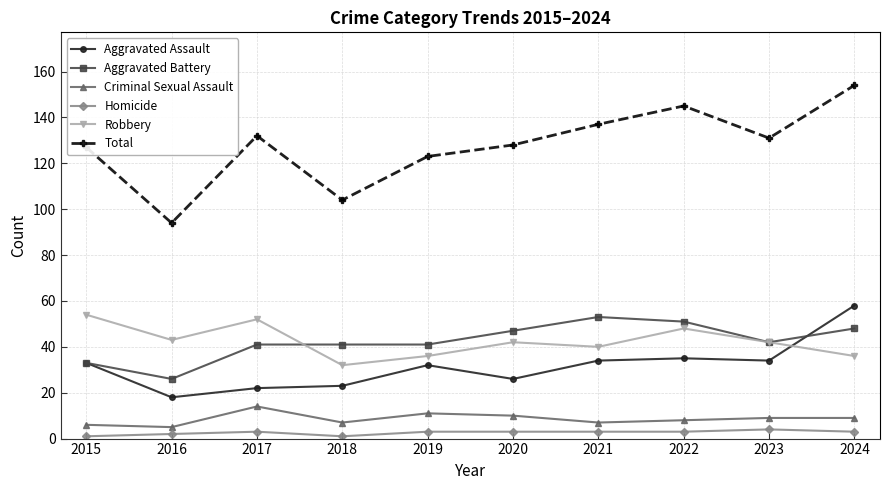

The value of Aggravated Battery at 2016 is 36. True or false?

False